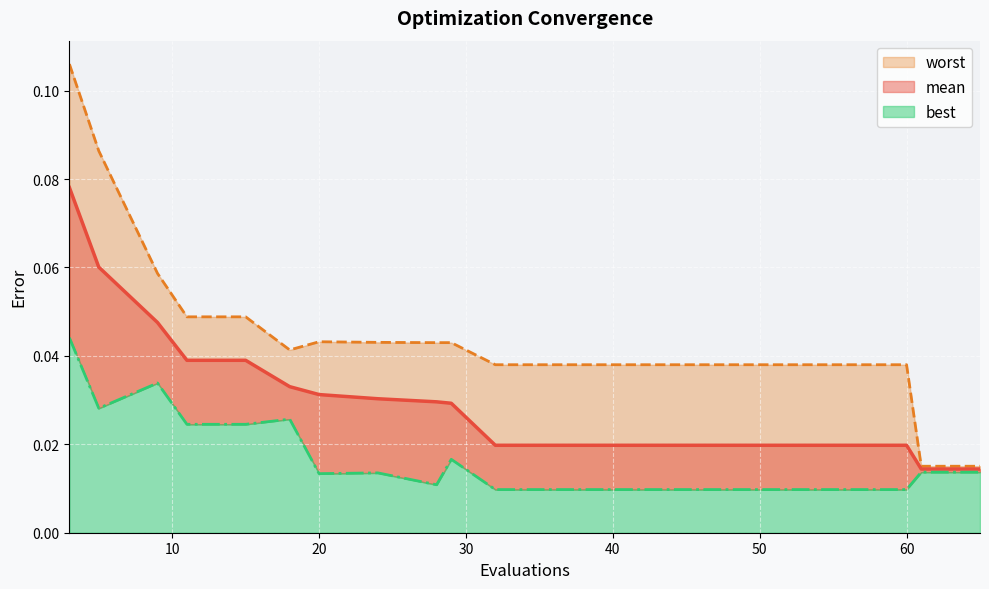

Which series has the largest total across all categories?

worst (line)